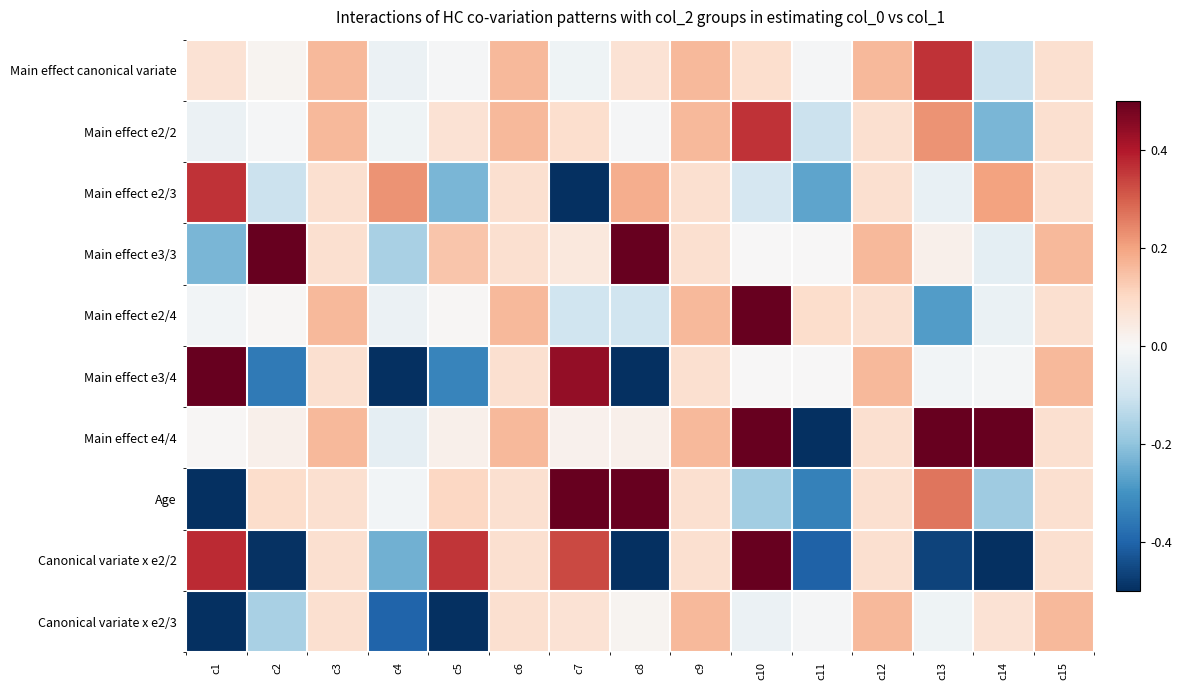

Reading left to right, what are all the values shown in this chart?

Main effect canonical variate: c1=0.1	c2=0.0	c3=0.2	c4=-0.0	c5=-0.0	c6=0.2	c7=-0.0	c8=0.1	c9=0.2	c10=0.1	c11=-0.0	c12=0.2	c13=0.4	c14=-0.1	c15=0.1
Main effect e2/2: c1=-0.0	c2=-0.0	c3=0.2	c4=-0.0	c5=0.1	c6=0.2	c7=0.1	c8=-0.0	c9=0.2	c10=0.4	c11=-0.1	c12=0.1	c13=0.2	c14=-0.2	c15=0.1
Main effect e2/3: c1=0.4	c2=-0.1	c3=0.1	c4=0.2	c5=-0.2	c6=0.1	c7=-0.6	c8=0.2	c9=0.1	c10=-0.1	c11=-0.3	c12=0.1	c13=-0.0	c14=0.2	c15=0.1
Main effect e3/3: c1=-0.2	c2=0.6	c3=0.1	c4=-0.2	c5=0.1	c6=0.1	c7=0.1	c8=0.6	c9=0.1	c10=0.0	c11=0.0	c12=0.2	c13=0.0	c14=-0.0	c15=0.2
Main effect e2/4: c1=-0.0	c2=0.0	c3=0.2	c4=-0.0	c5=0.0	c6=0.2	c7=-0.1	c8=-0.1	c9=0.2	c10=0.6	c11=0.1	c12=0.1	c13=-0.3	c14=-0.0	c15=0.1
Main effect e3/4: c1=0.5	c2=-0.4	c3=0.1	c4=-0.5	c5=-0.3	c6=0.1	c7=0.4	c8=-0.5	c9=0.1	c10=0.0	c11=0.0	c12=0.2	c13=-0.0	c14=-0.0	c15=0.2
Main effect e4/4: c1=0.0	c2=0.0	c3=0.2	c4=-0.0	c5=0.0	c6=0.2	c7=0.0	c8=0.0	c9=0.2	c10=1.0	c11=-0.8	c12=0.1	c13=0.8	c14=0.6	c15=0.1
Age: c1=-1.0	c2=0.1	c3=0.1	c4=-0.0	c5=0.1	c6=0.1	c7=0.5	c8=0.5	c9=0.1	c10=-0.2	c11=-0.3	c12=0.1	c13=0.3	c14=-0.2	c15=0.1
Canonical variate x e2/2: c1=0.4	c2=-0.5	c3=0.1	c4=-0.2	c5=0.4	c6=0.1	c7=0.3	c8=-0.9	c9=0.1	c10=0.6	c11=-0.4	c12=0.1	c13=-0.5	c14=-0.7	c15=0.1
Canonical variate x e2/3: c1=-0.7	c2=-0.2	c3=0.1	c4=-0.4	c5=-1.0	c6=0.1	c7=0.1	c8=0.0	c9=0.2	c10=-0.0	c11=-0.0	c12=0.2	c13=-0.0	c14=0.1	c15=0.2